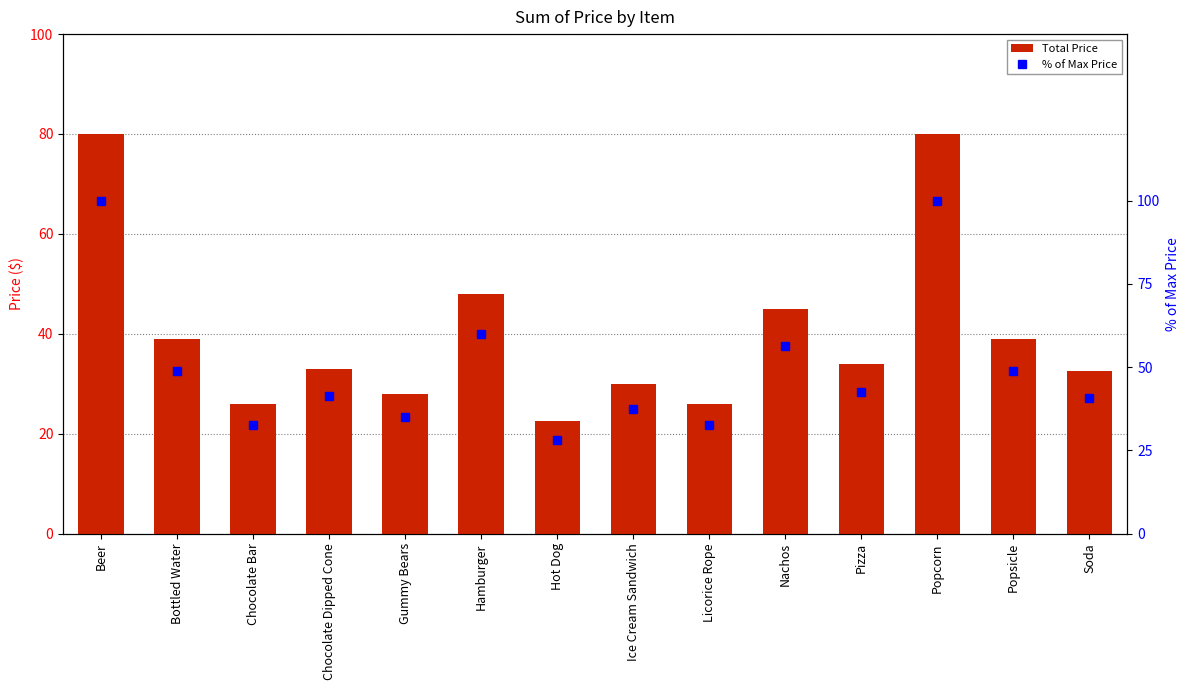

What is the average value of the % of Max Price series?

50.3